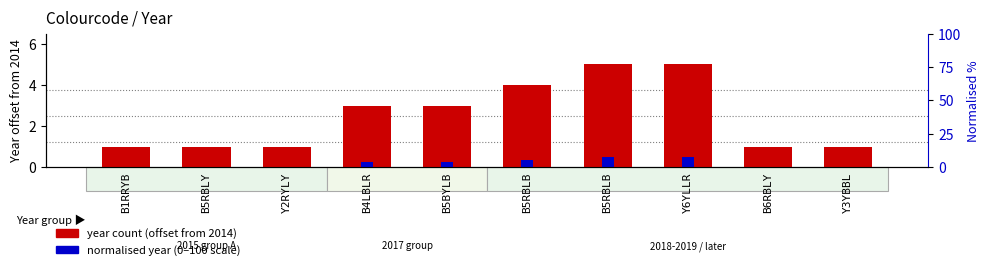

How many groups of bars are there?

10